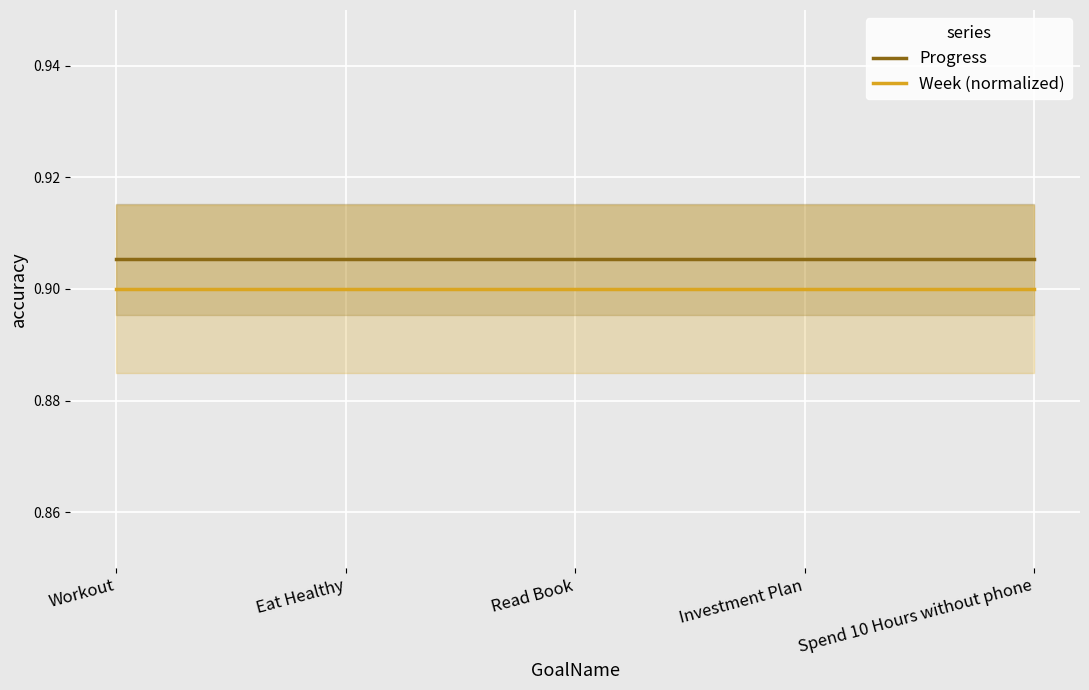

Between Investment Plan and Eat Healthy, which is larger?

Investment Plan